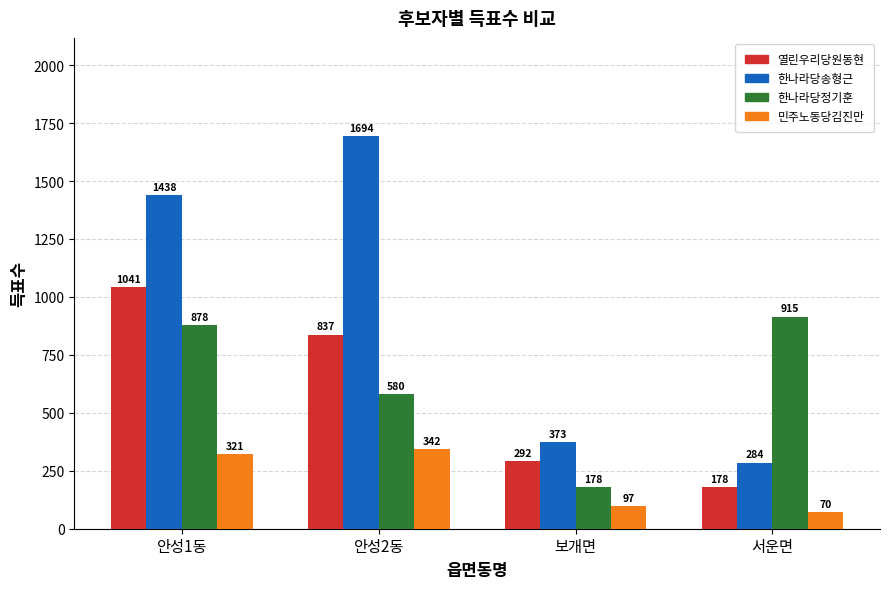

Is it true that 한나라당정기훈 equals 222 at 안성2동?

False